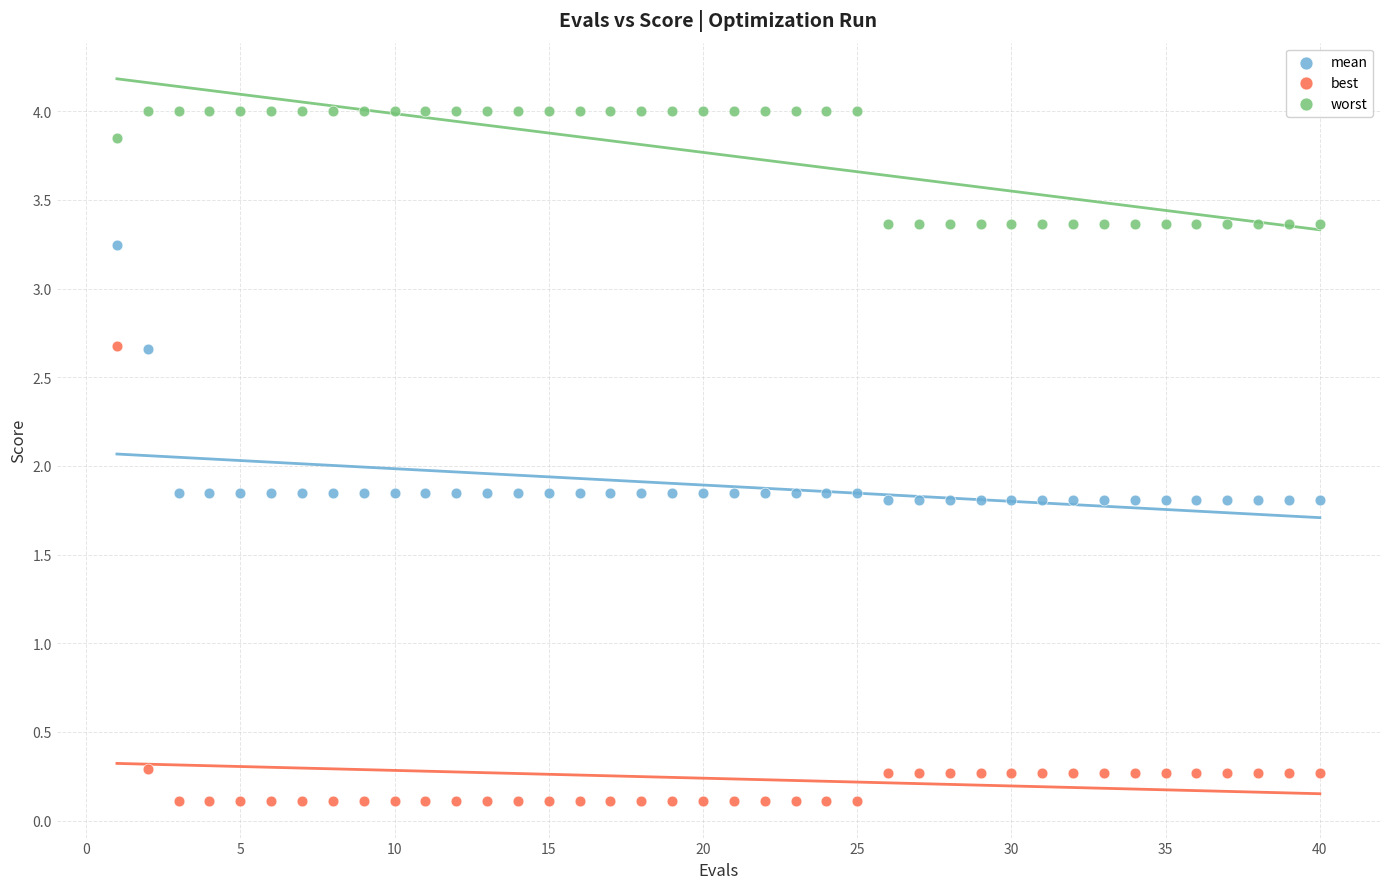

Which series has the widest spread of Y values?

best